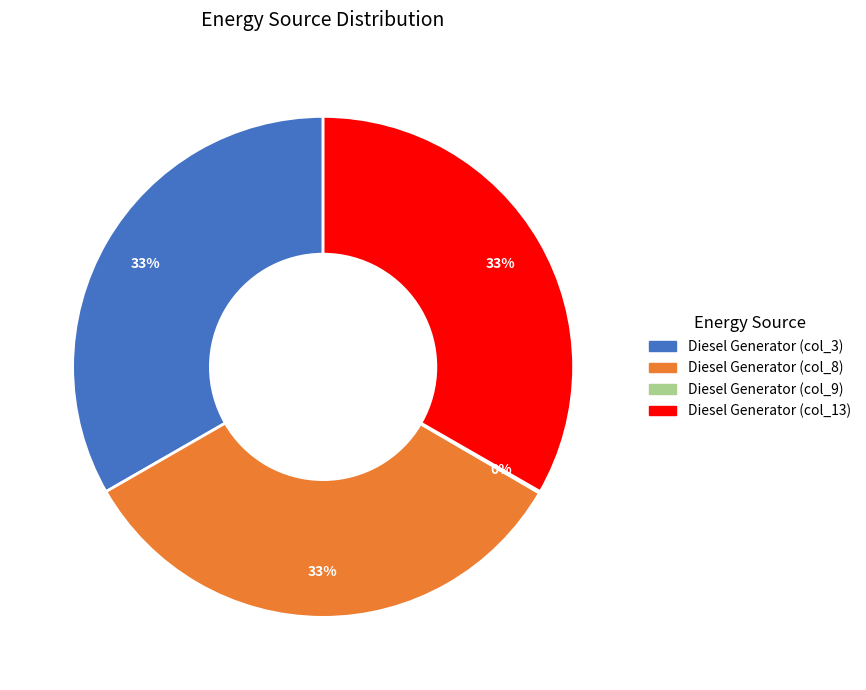

To the nearest percent, what is the difference between the largest and smallest slice percentages?

33%